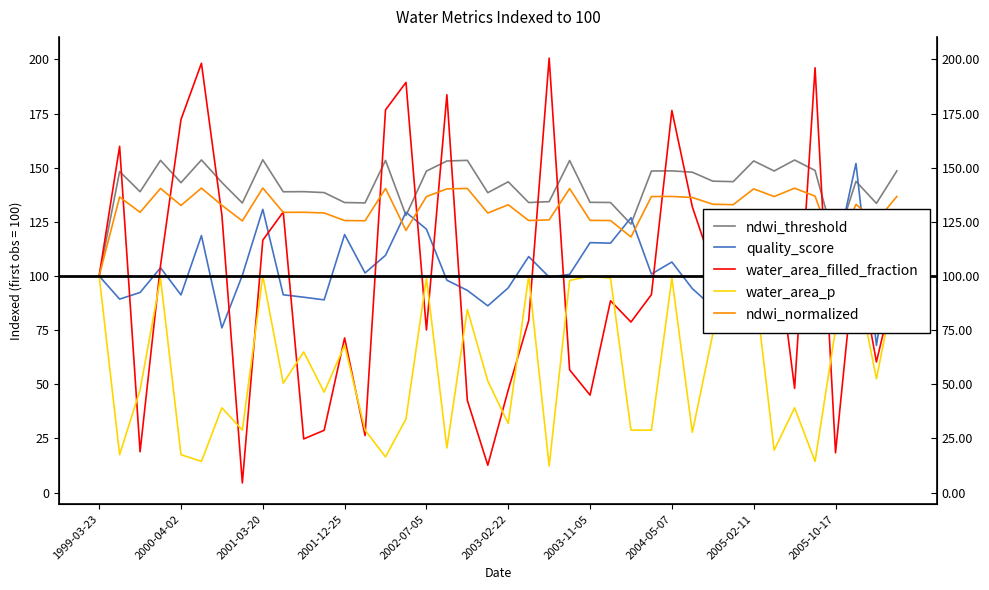

What is the difference between the highest and lowest values at 37?

51.9